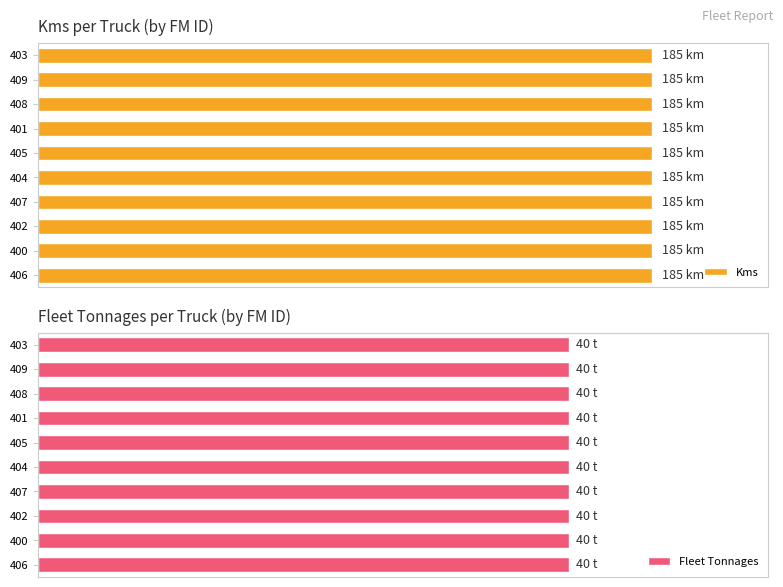

Read the Kms value at 406, to the nearest 50.

200